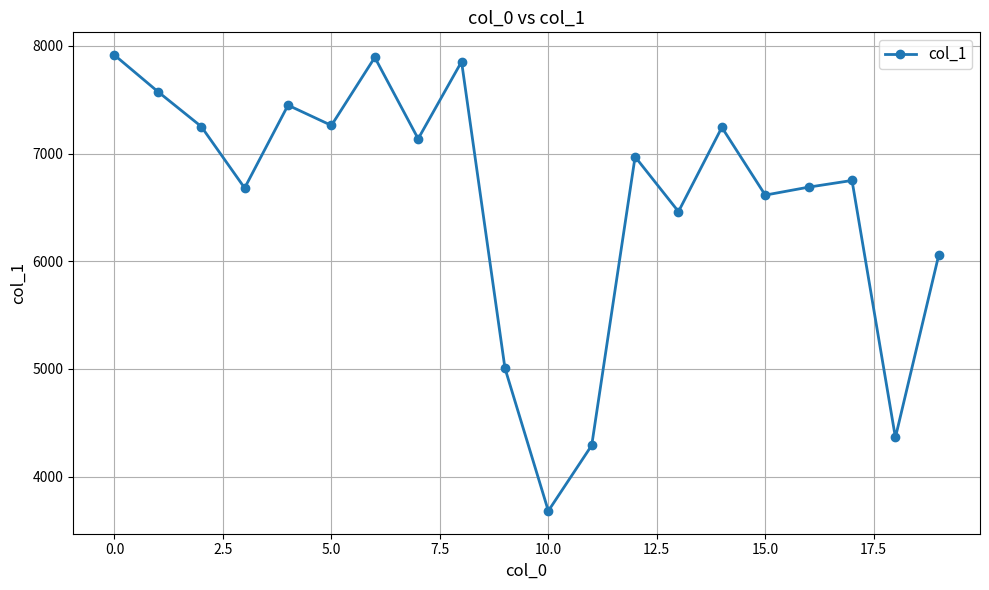

What is the greatest value displayed?

7914